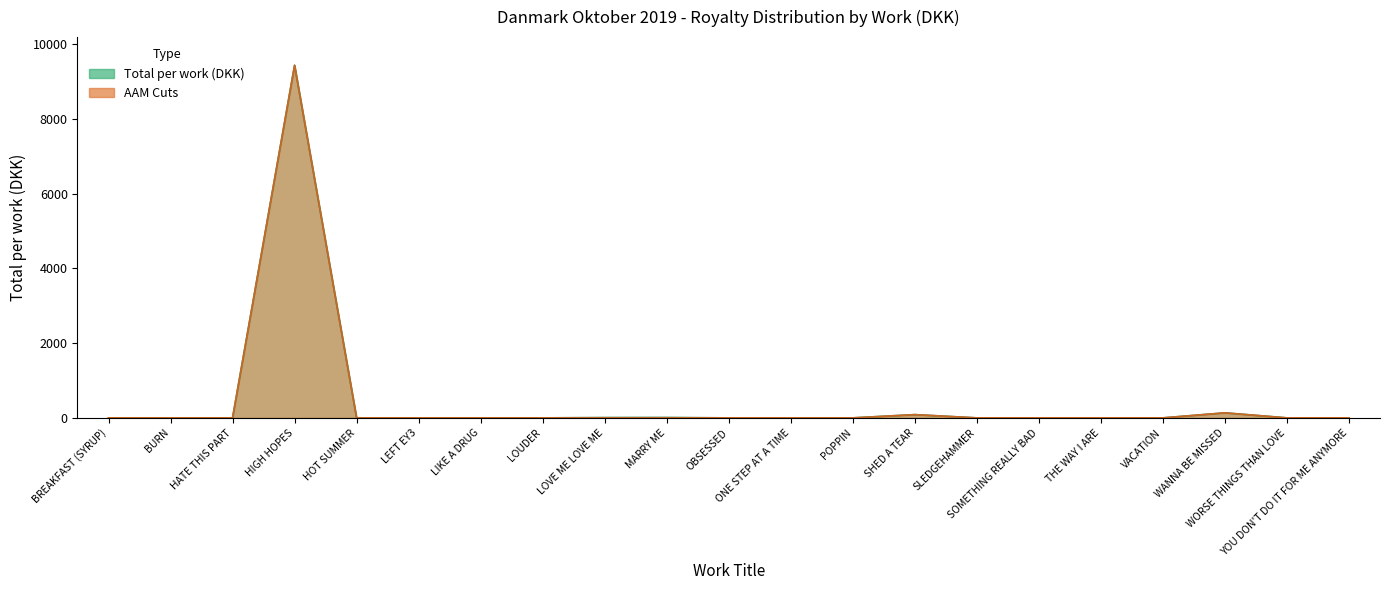

In Total per work (DKK), how many points are higher than both neighbors (excluding endpoints)?

6